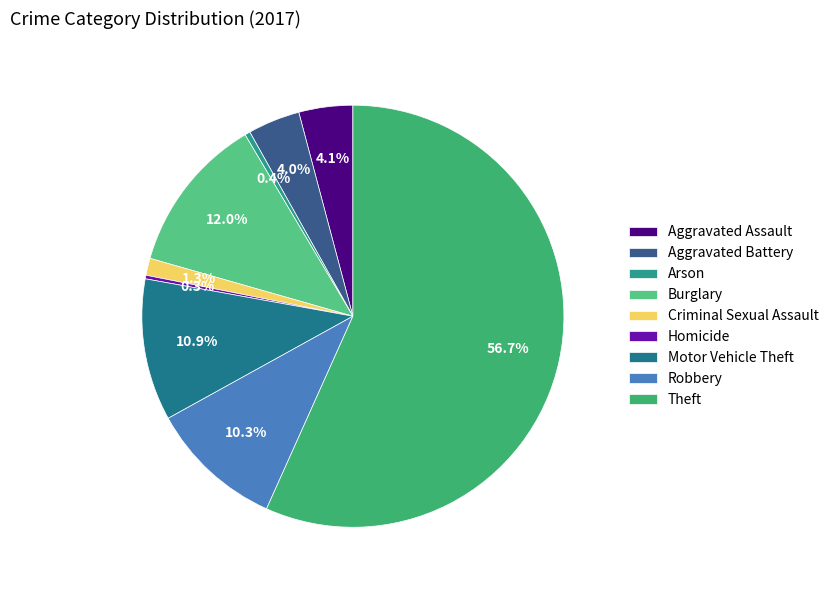

Is it true that Robbery is 21% of the pie?

False